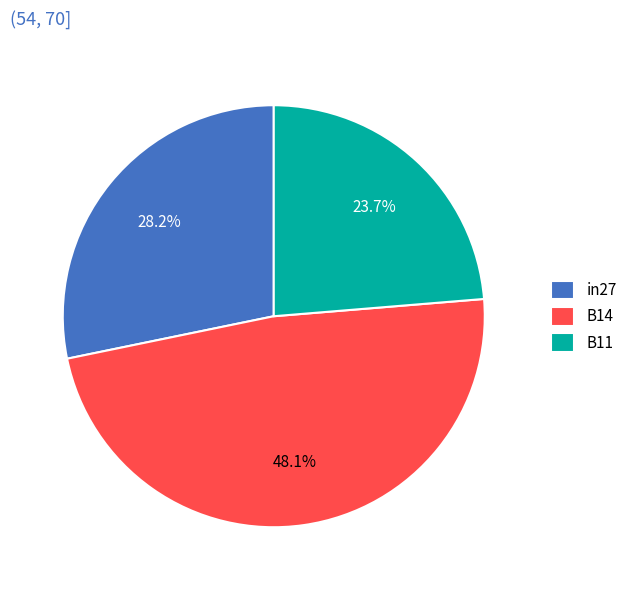

Combined, what portion of the pie is B11 and in27?

51.9%